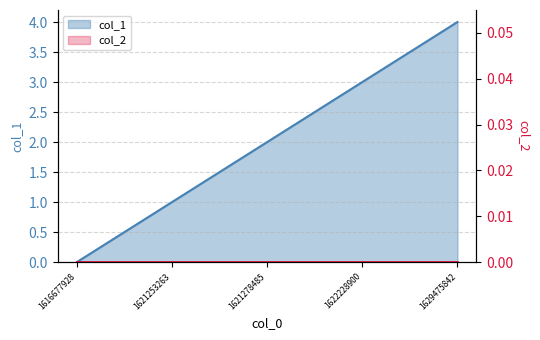

What is the change in value from 1616677928 to 1621278485?

+2